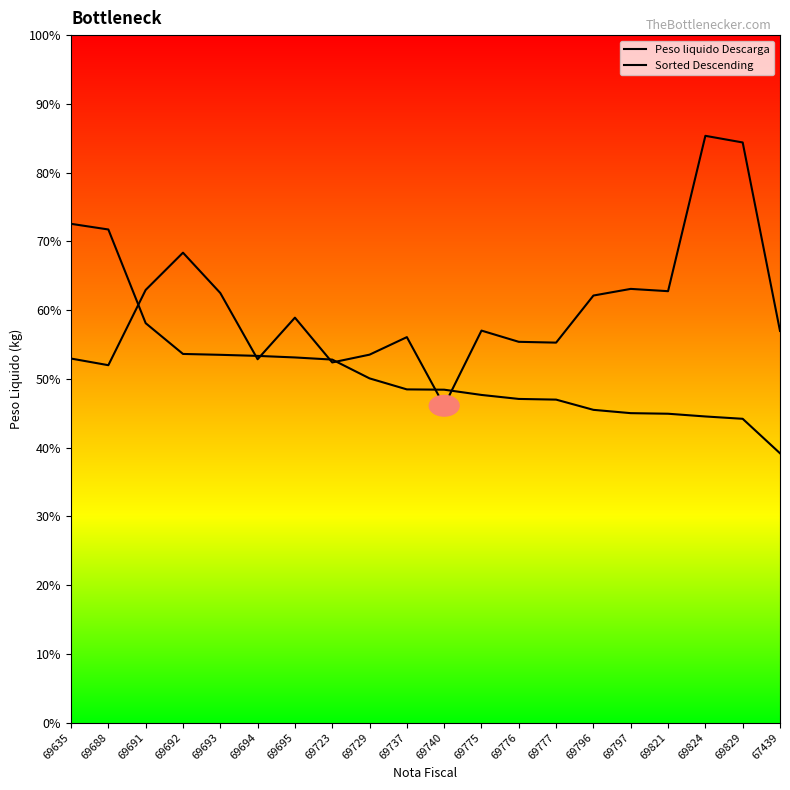

Does the chart have visible grid lines?

No